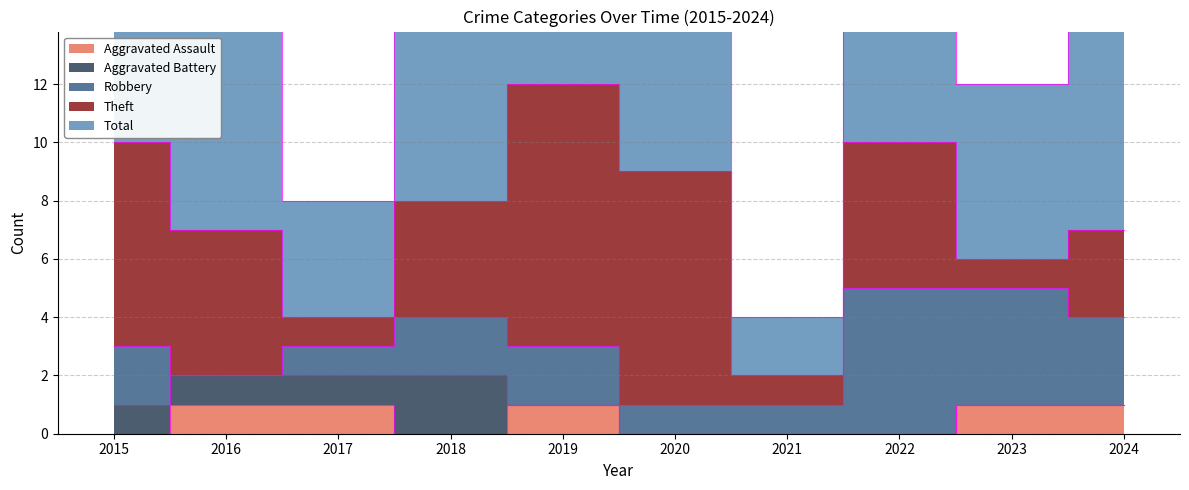

Reading right to left, list all the values displayed in this chart.

Aggravated Assault: 2024=1	2023=1	2022=0	2021=0	2020=0	2019=1	2018=0	2017=1	2016=1	2015=0
Aggravated Battery: 2024=0	2023=0	2022=0	2021=0	2020=0	2019=0	2018=2	2017=1	2016=1	2015=1
Robbery: 2024=3	2023=4	2022=5	2021=1	2020=1	2019=2	2018=2	2017=1	2016=0	2015=2
Theft: 2024=3	2023=1	2022=5	2021=1	2020=8	2019=9	2018=4	2017=1	2016=5	2015=7
Total: 2024=7	2023=6	2022=11	2021=2	2020=9	2019=12	2018=8	2017=4	2016=7	2015=10